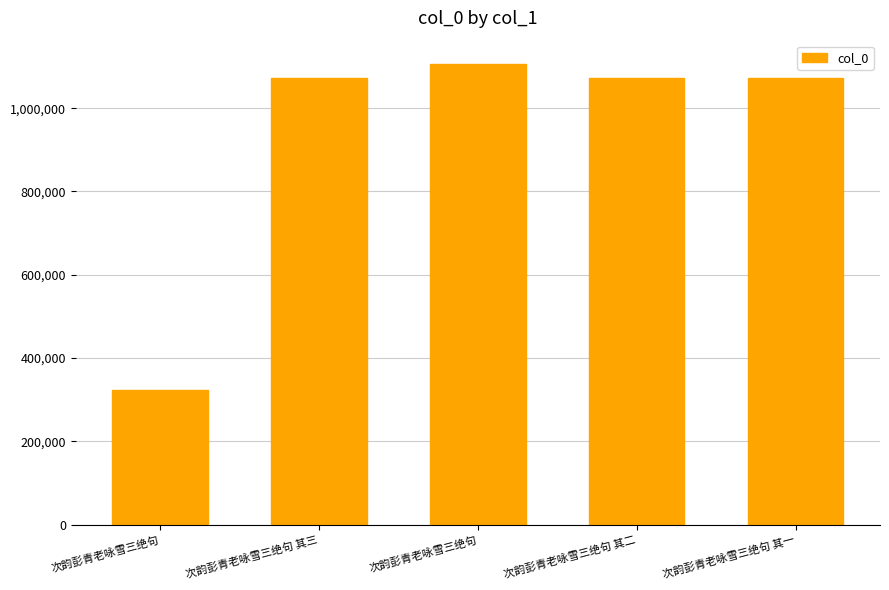

The chart shows a value of 289442 at 次韵彭青老咏雪三绝句 其三. True or false?

False